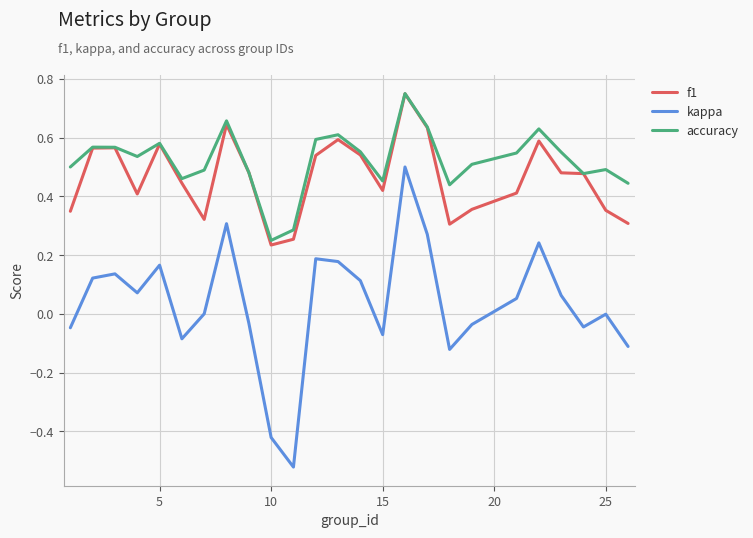

Which series has the largest total across all categories?

accuracy